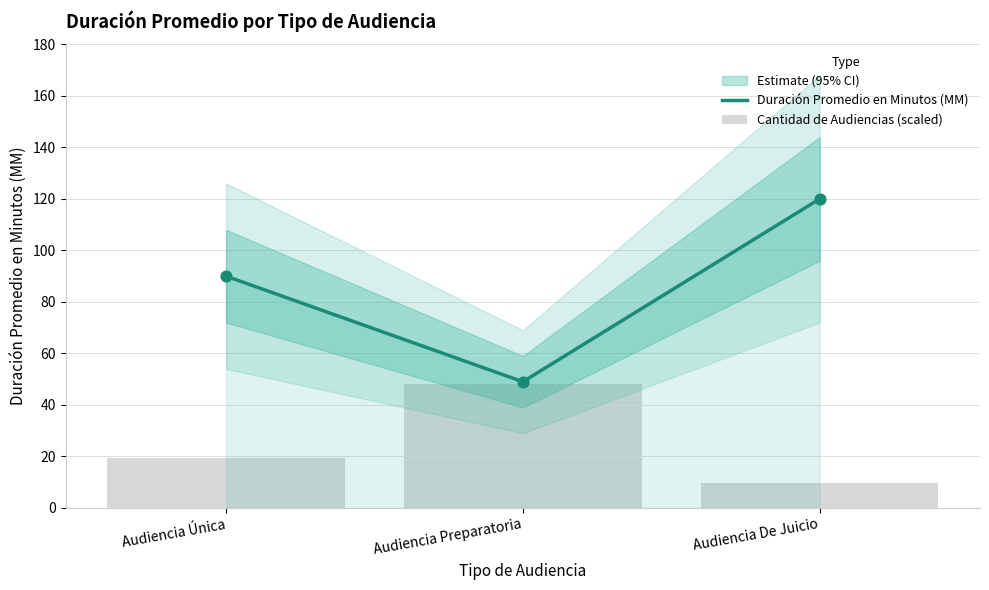

Which series has the largest total across all categories?

Duración Promedio en Minutos (MM)